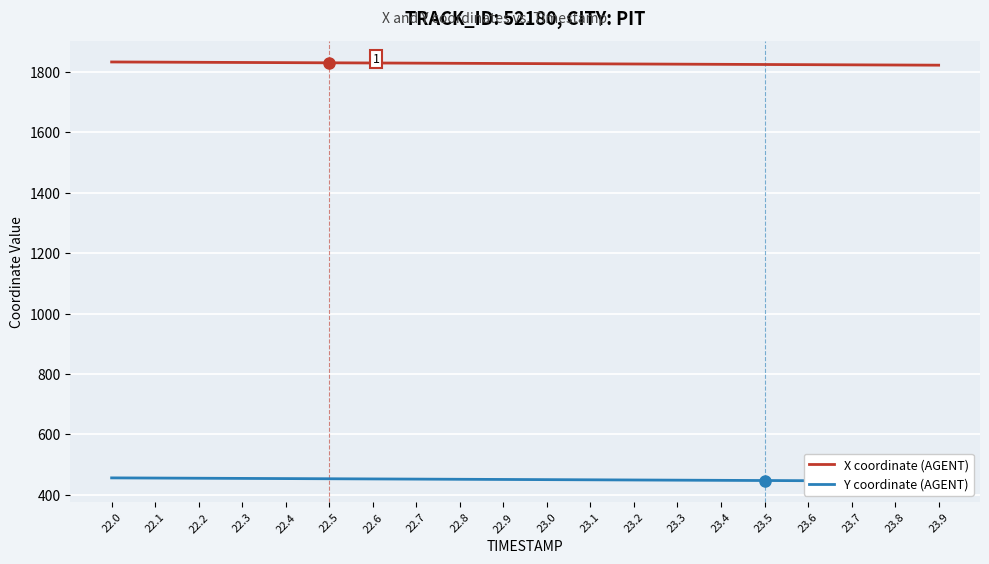

What is the lowest value of the X coordinate (AGENT) series?

1821.3